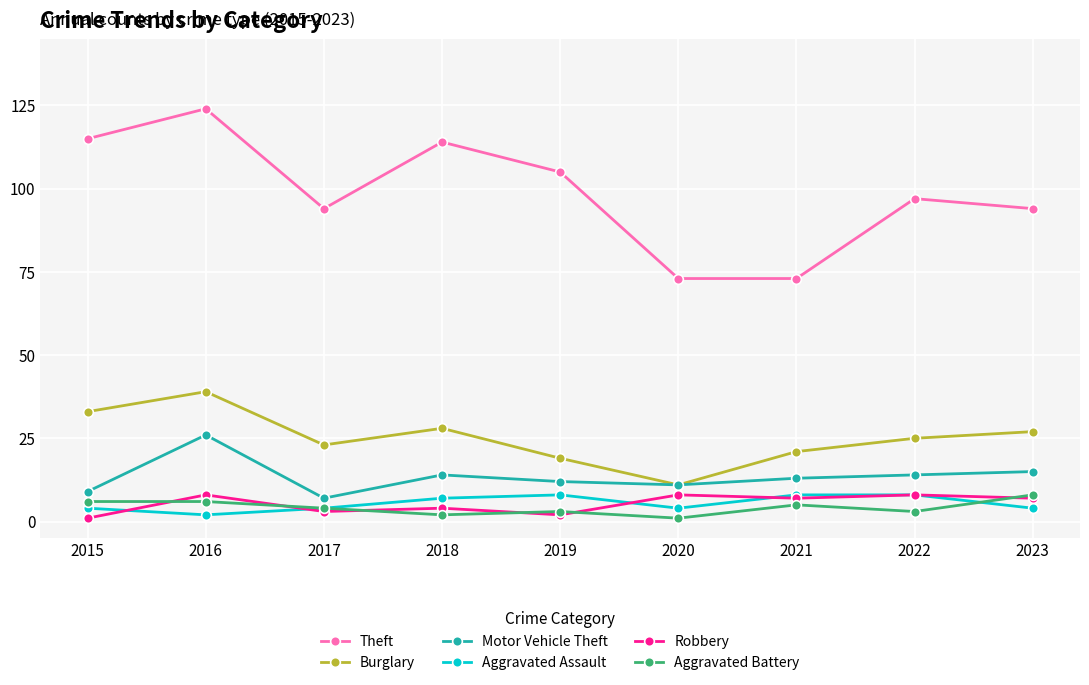

Which series changed the most between 2018 and 2020?

Theft